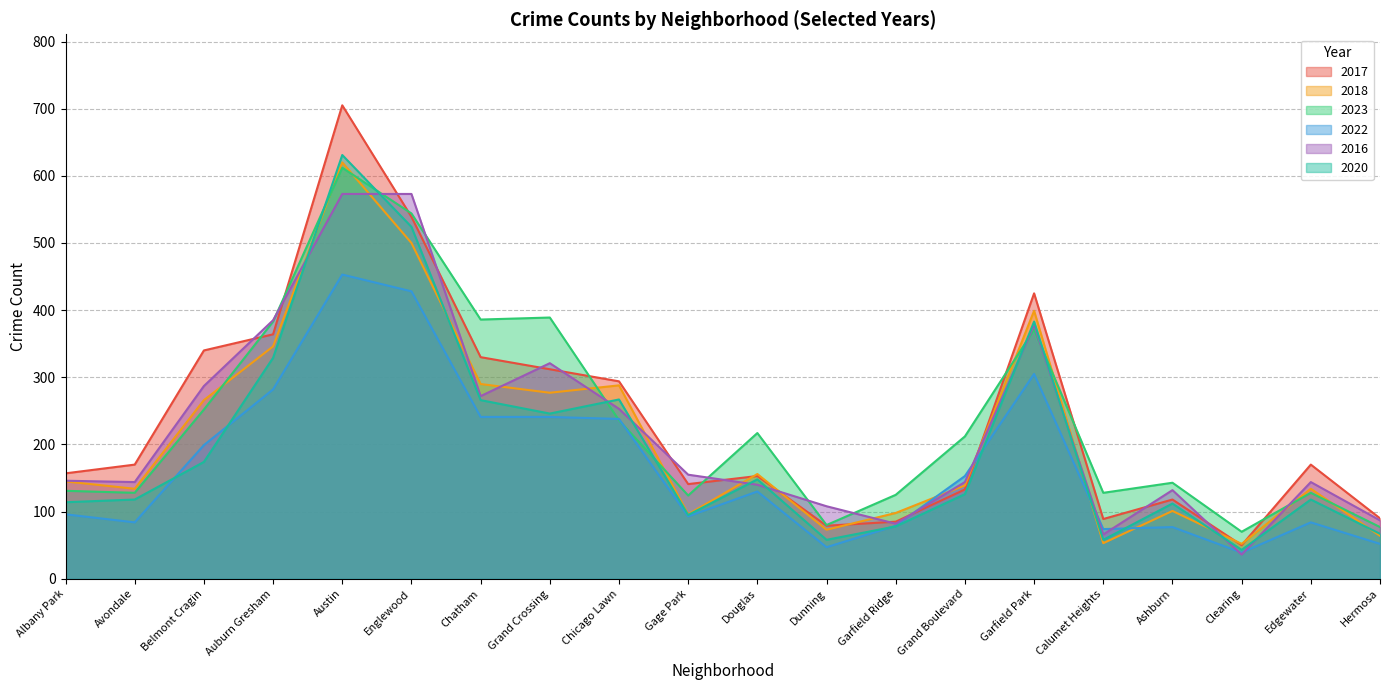

What is the difference between the maximum and minimum values in the 2017 series?

655